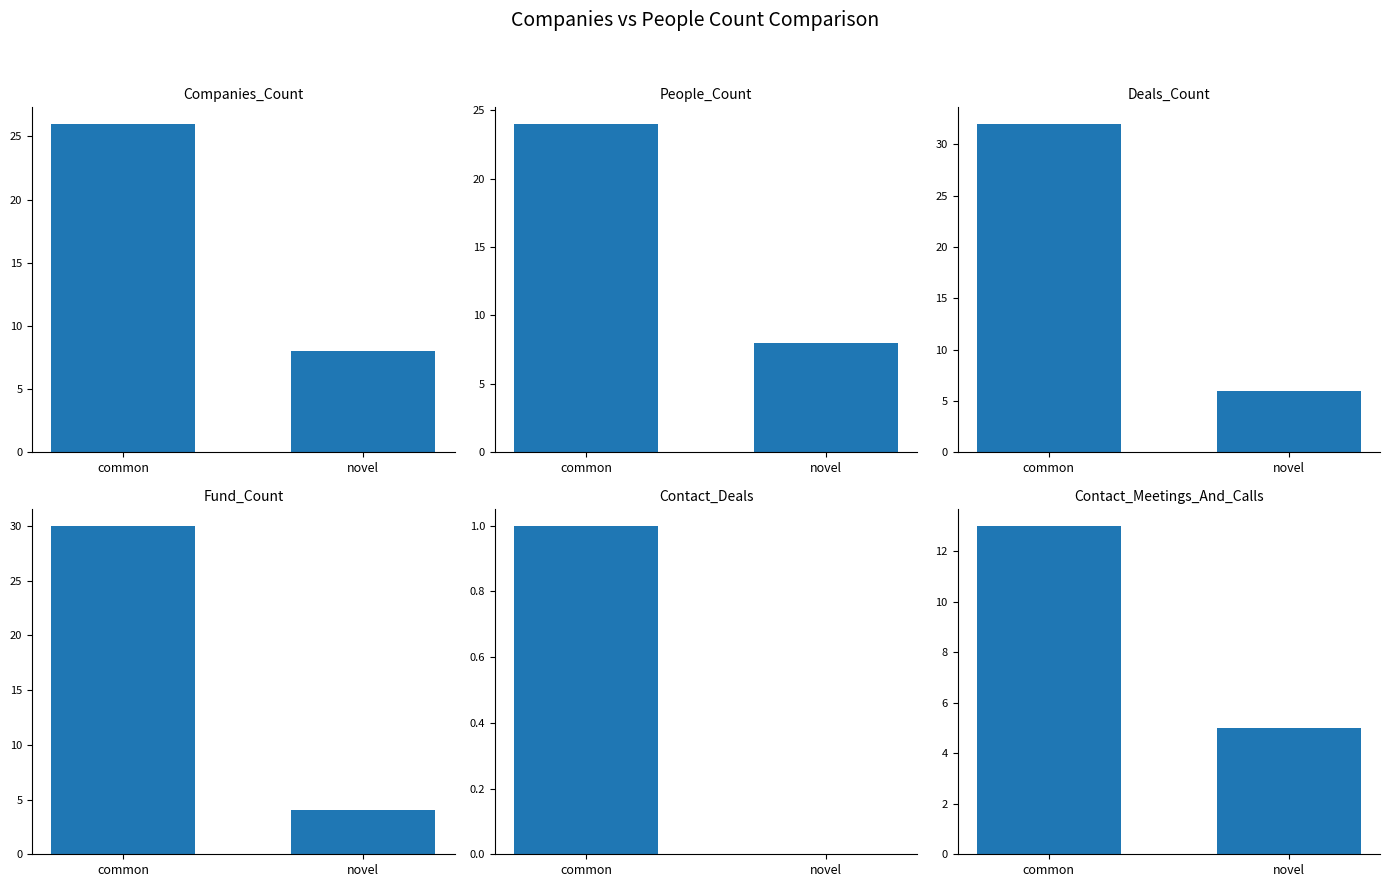

At which label does People_Count reach its peak?

common